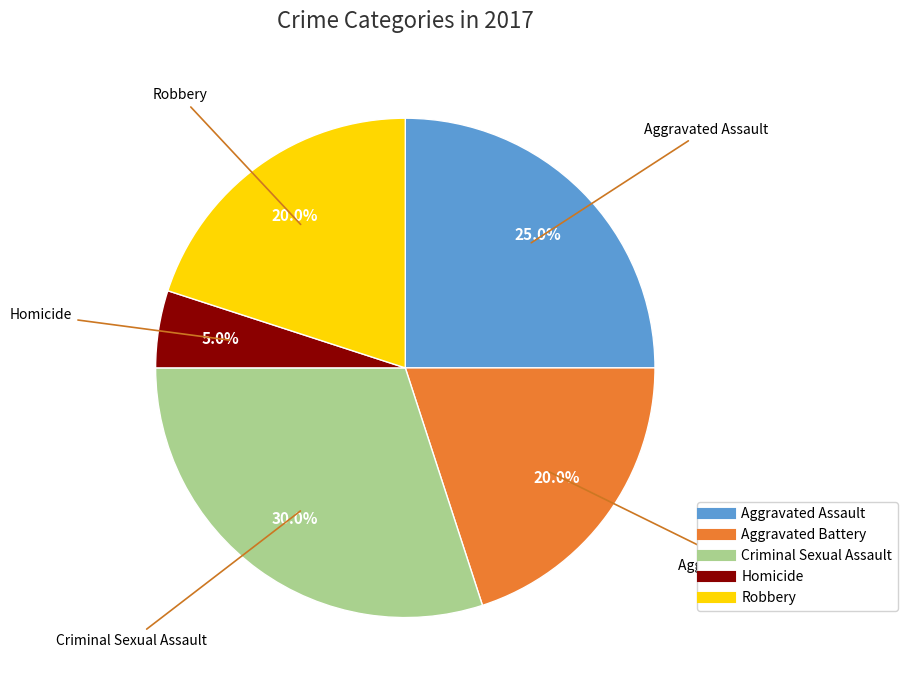

Which has a higher value, Criminal Sexual Assault or Aggravated Battery?

Criminal Sexual Assault